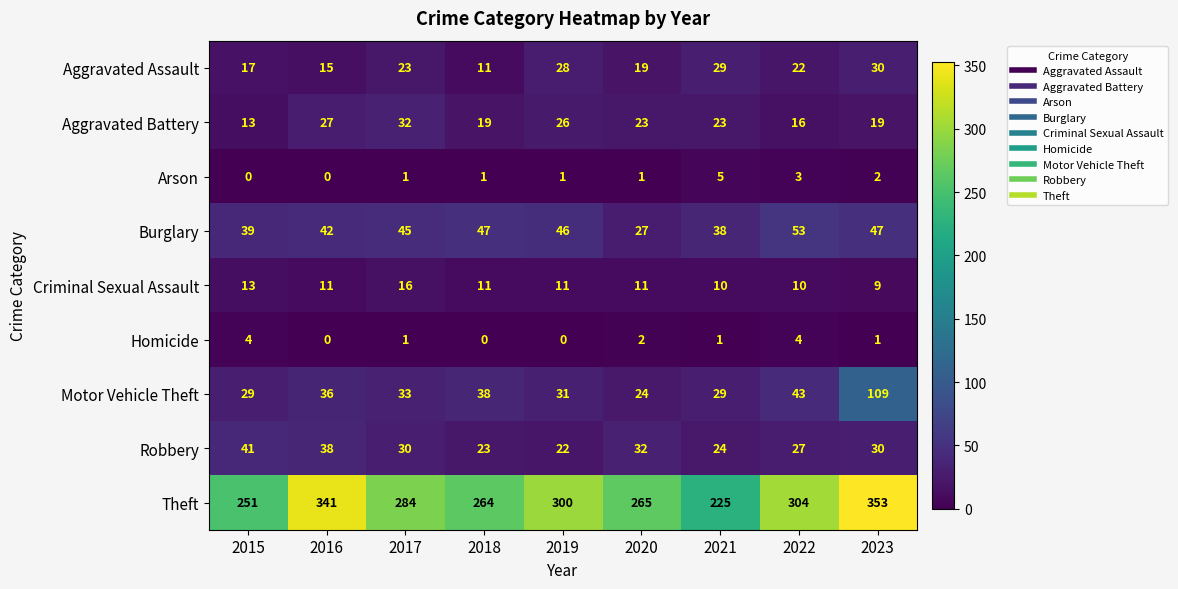

At which category does the chart reach its peak across all series?

2023